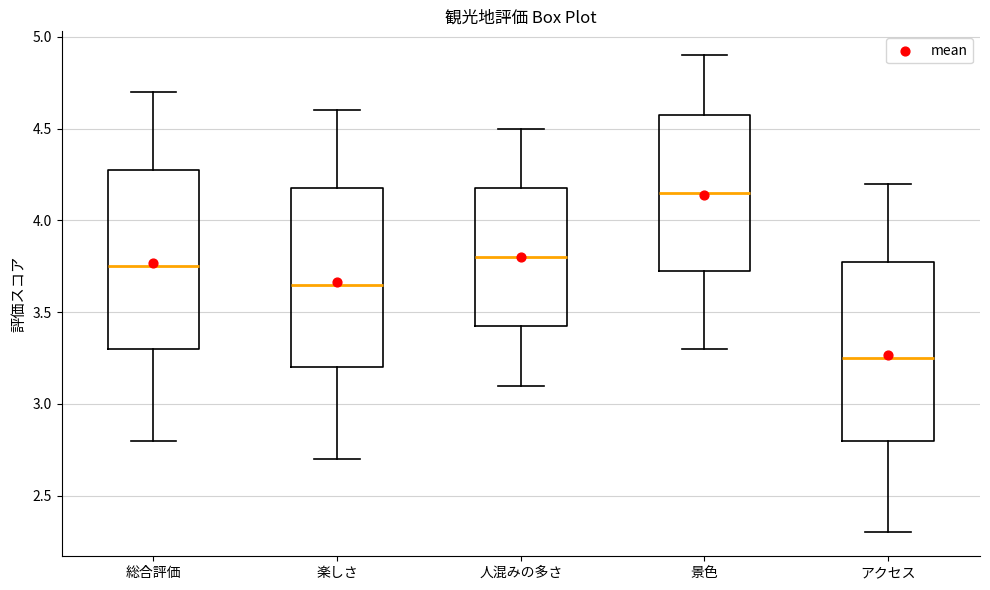

Reading left to right, transcribe this box plot: for each box, give where its median line is, the range the box spans, and where its two whiskers end, as read against the y-axis. The values are not printed on the chart, so give them approximately, as read against the axis.

総合評価: median 3.75, box 3.30 to 4.30, whiskers 2.80 to 4.70
楽しさ: median 3.65, box 3.20 to 4.20, whiskers 2.70 to 4.60
人混みの多さ: median 3.80, box 3.45 to 4.20, whiskers 3.10 to 4.50
景色: median 4.15, box 3.75 to 4.60, whiskers 3.30 to 4.90
アクセス: median 3.25, box 2.80 to 3.80, whiskers 2.30 to 4.20